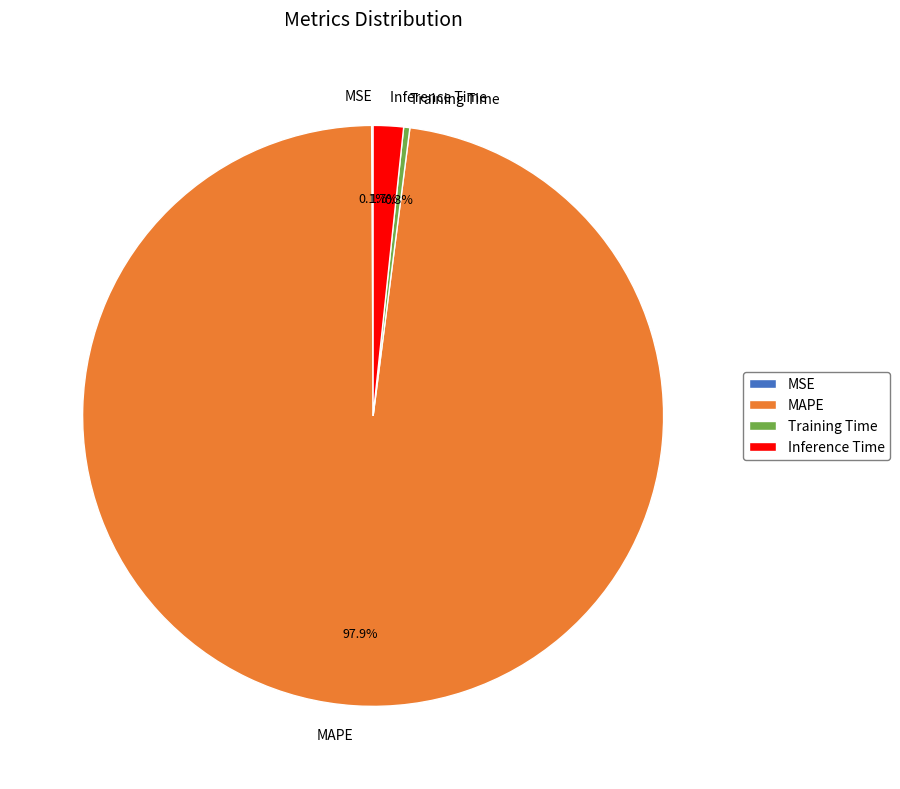

Which category accounts for the majority?

MAPE